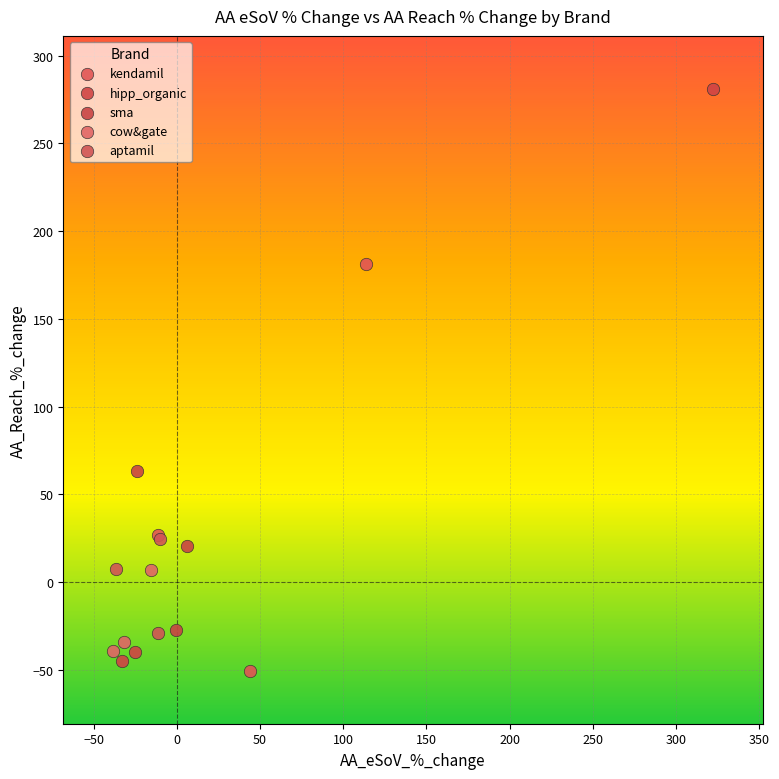

Which series contains the highest Y value?

hipp_organic